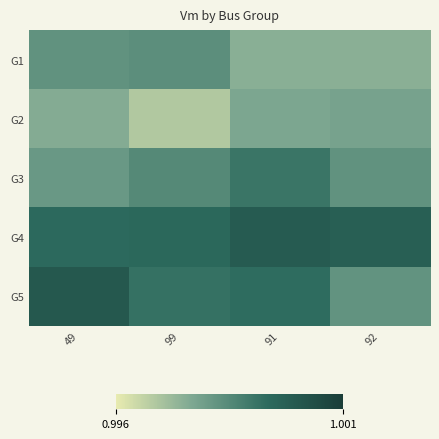

What is the maximum value shown in the chart?

1.0